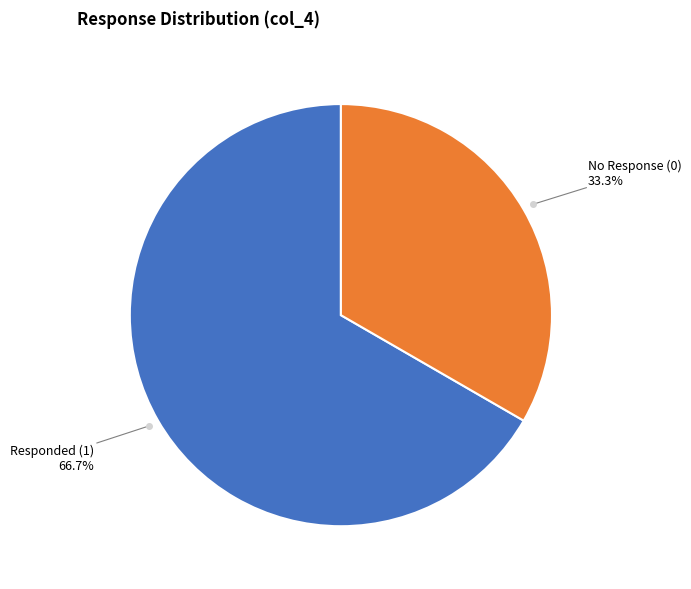

Does any single category account for the majority?

Yes